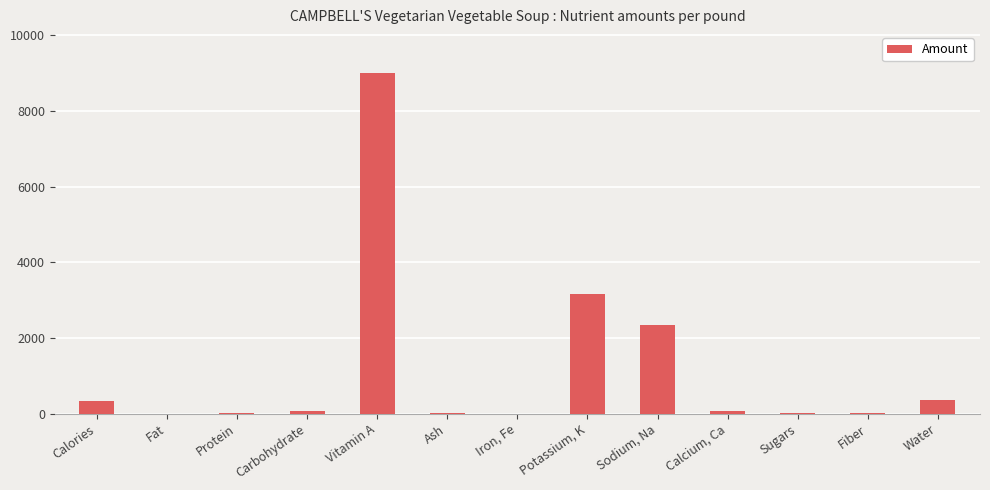

Between Vitamin A and Carbohydrate, which is larger?

Vitamin A